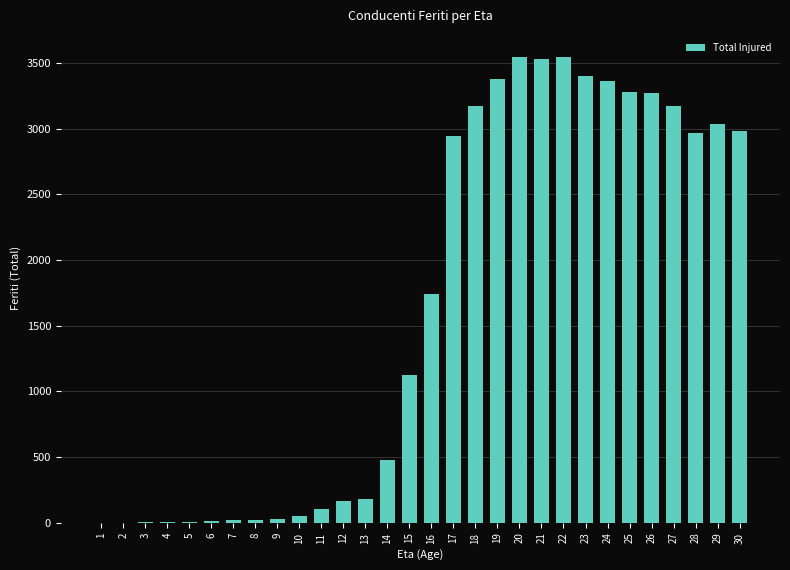

What is the sum of all values?

49544